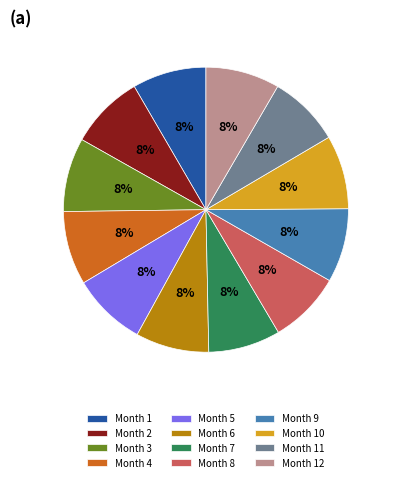

How many segments does this pie chart have?

12